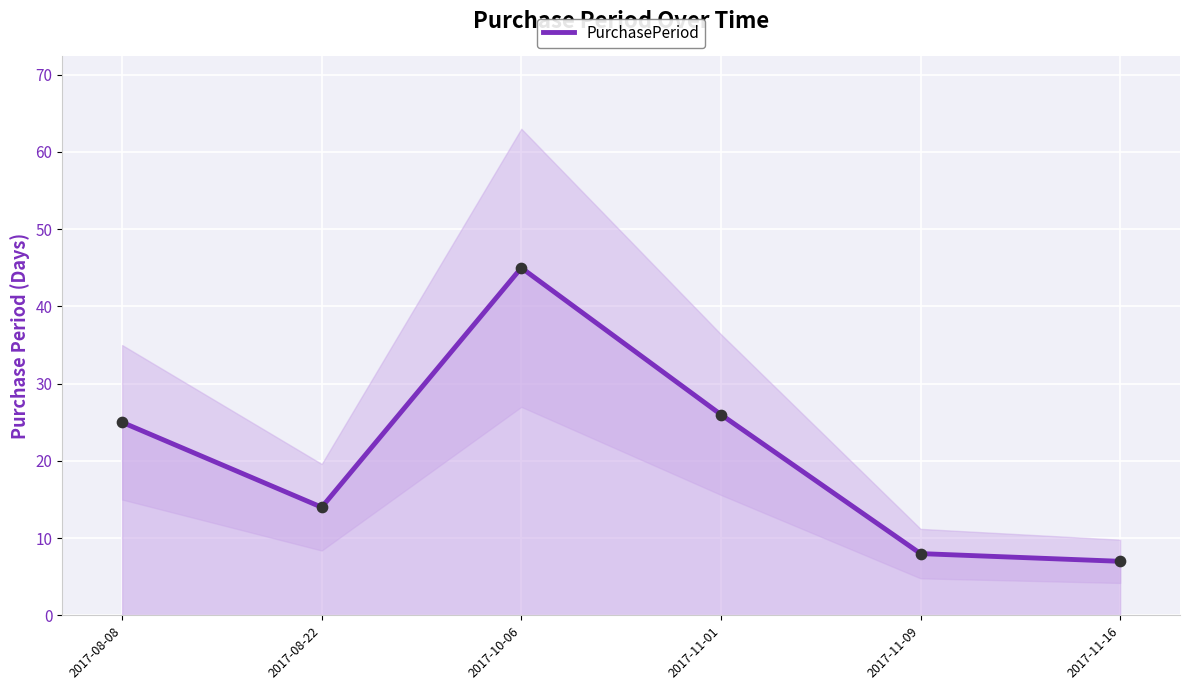

What is the ratio of the value at 2017-11-09 to the value at 2017-11-01?

0.3